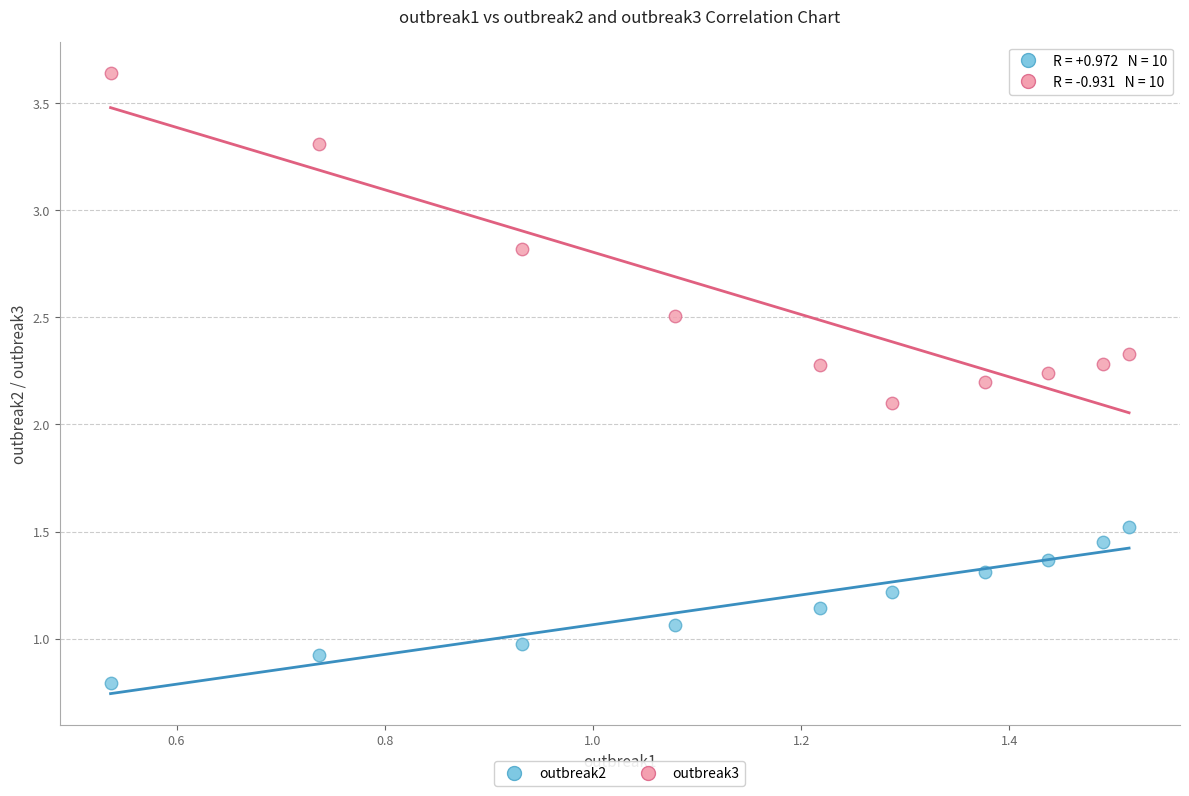

Across all series, what Y value is closest to 2?

2.1